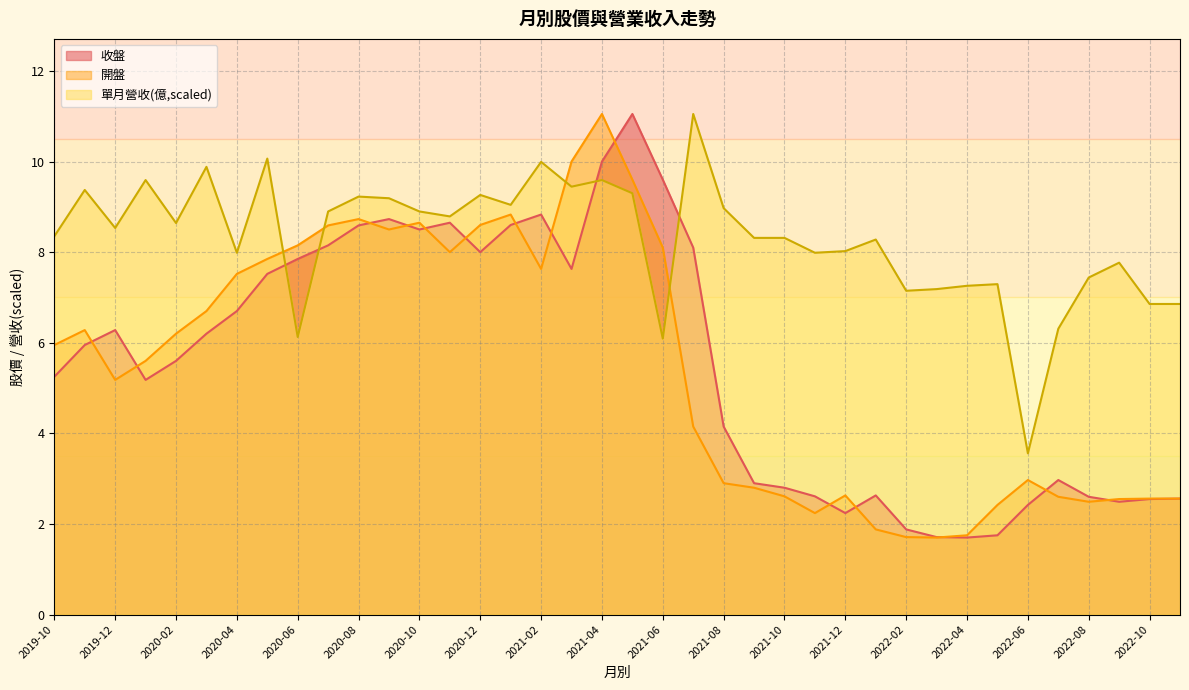

What is the total value across all series at 2022-06?

8.9